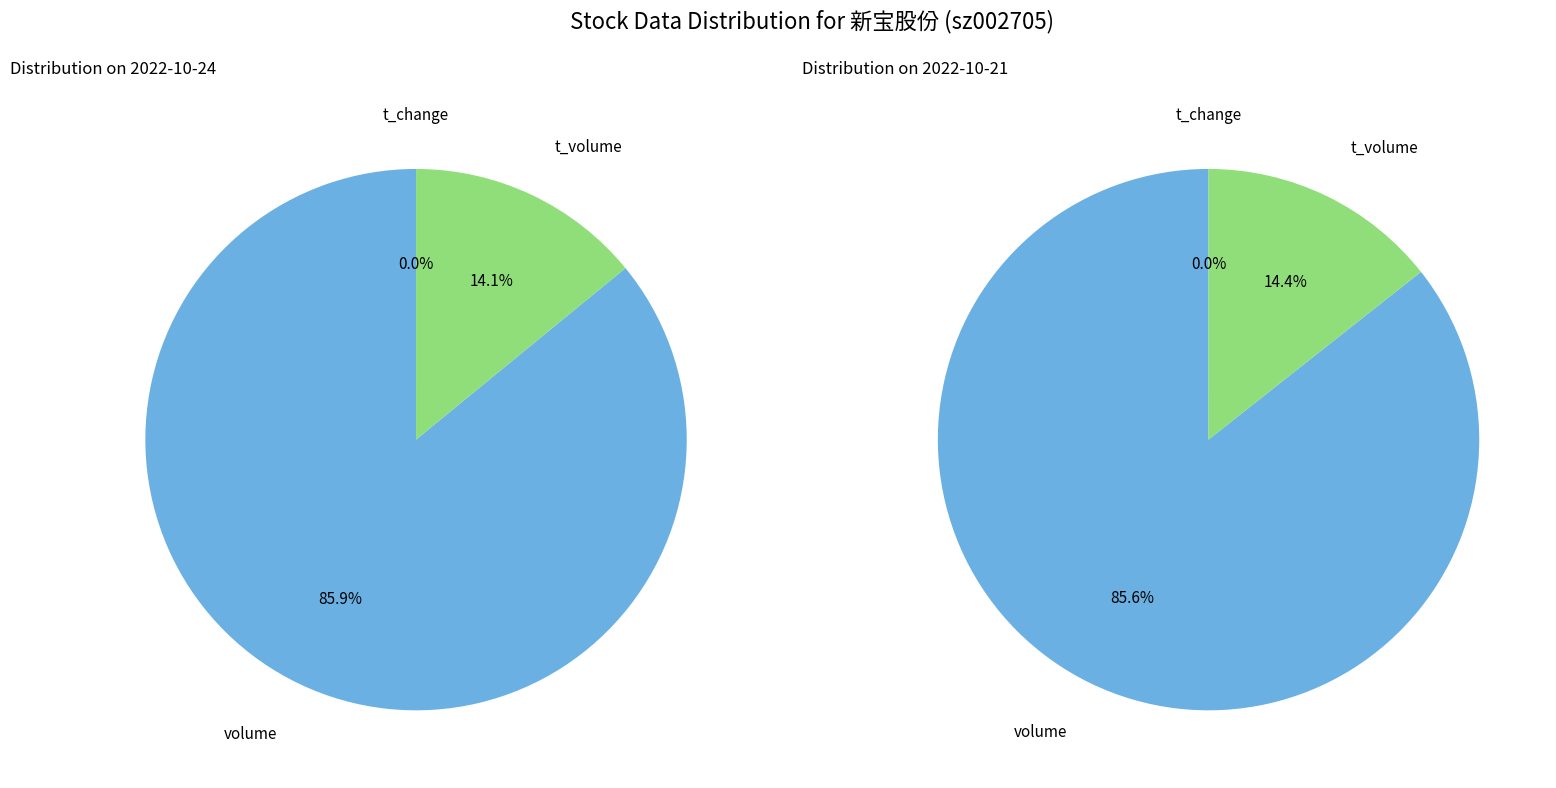

Combined, do t_volume and t_change account for over 50%?

No